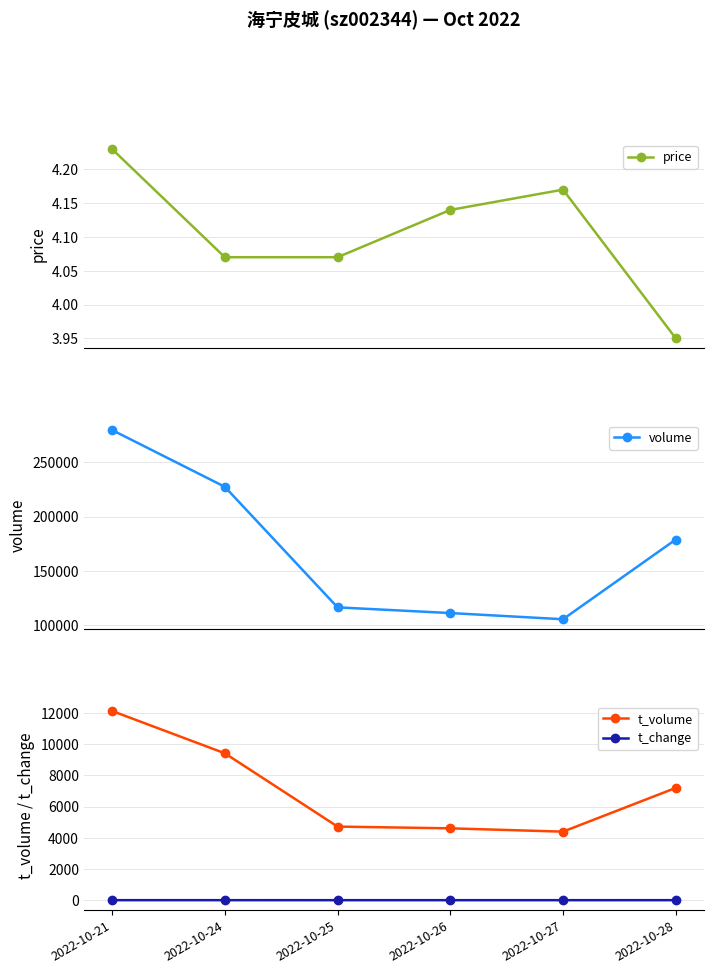

How many lines are shown in the chart?

4